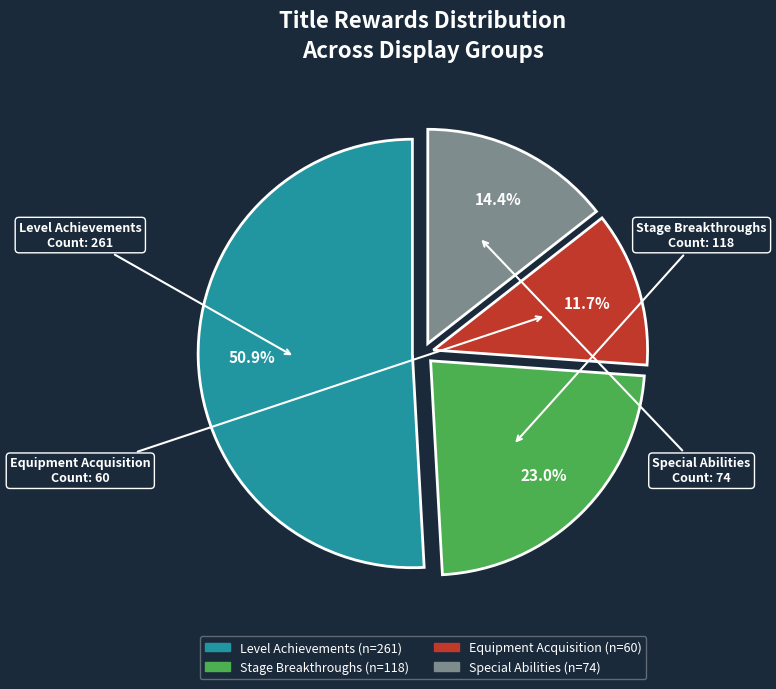

How many segments does this pie chart have?

4